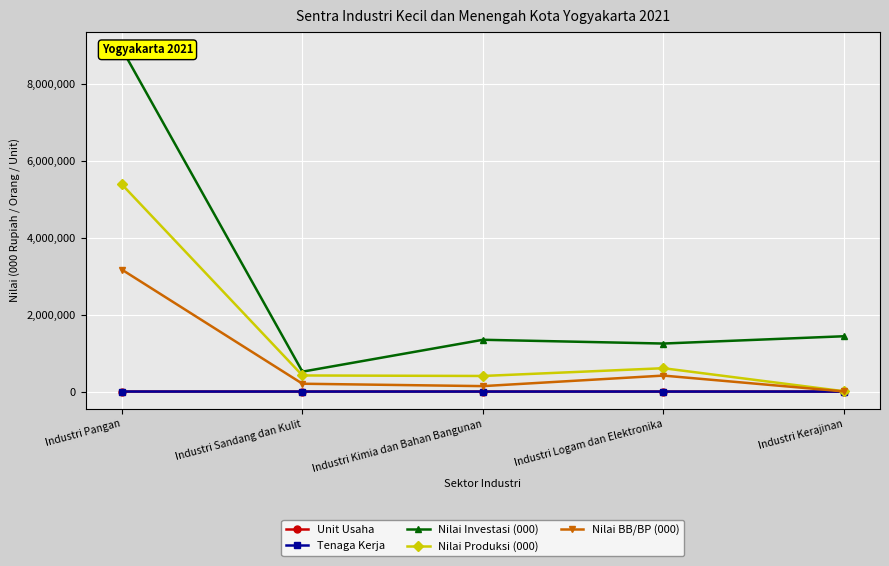

Is it true that Tenaga Kerja equals 20 at Industri Kerajinan?

True